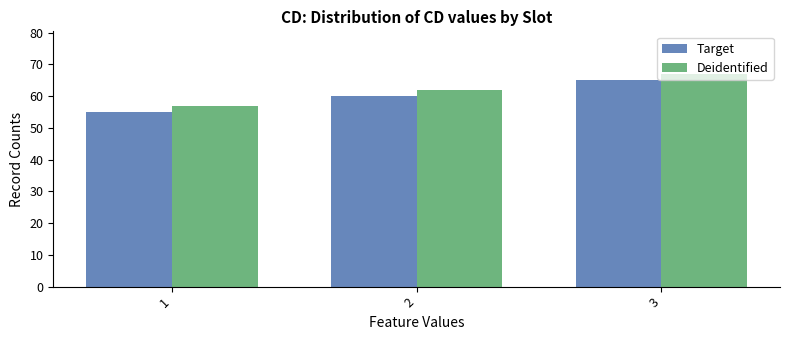

What is the total value across all series at 2?

122